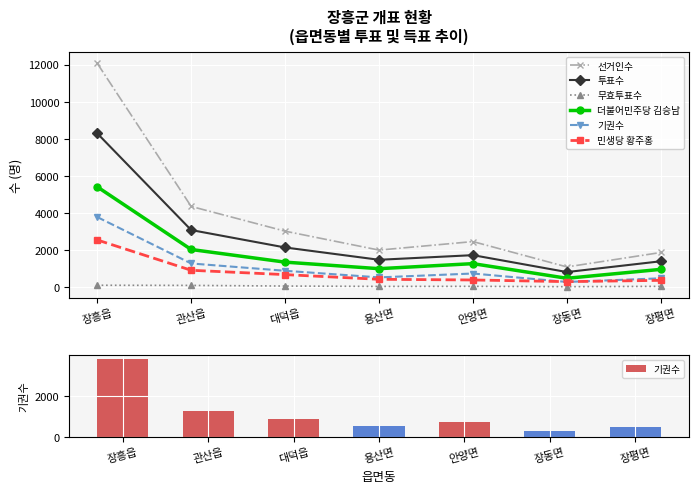

What is the highest value of the 선거인수 series?

12083